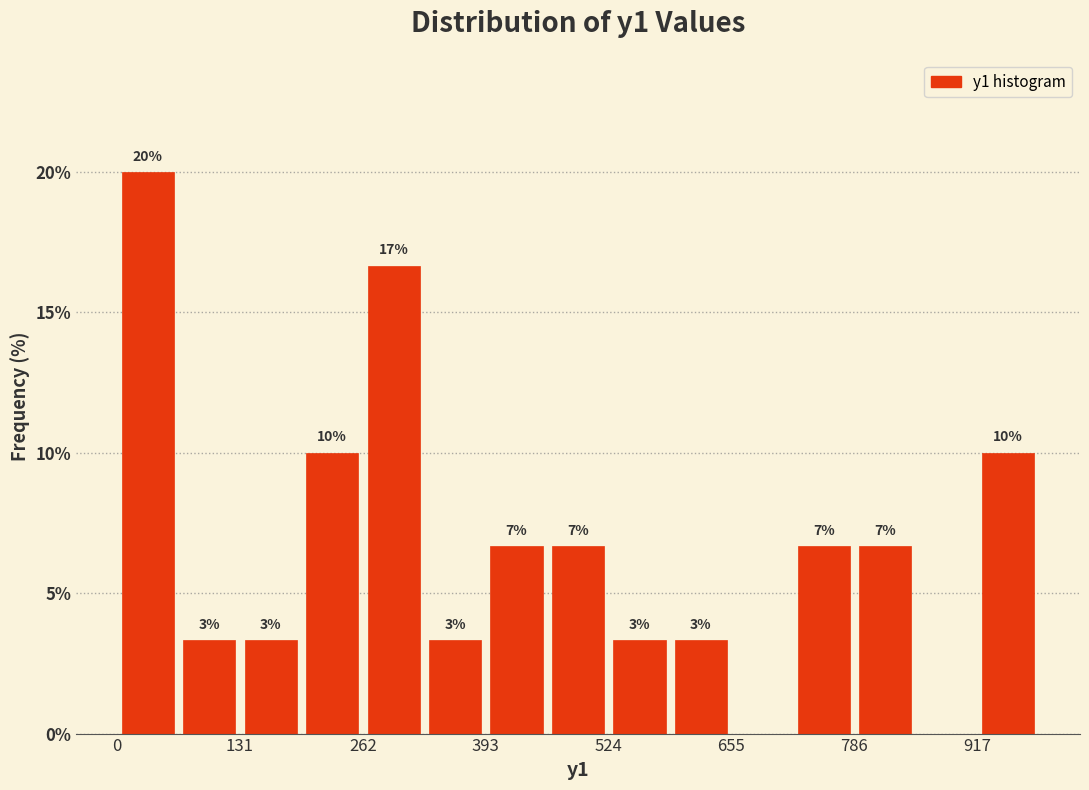

Read against the x-axis, roughly where is the centre of the tallest bar?

40